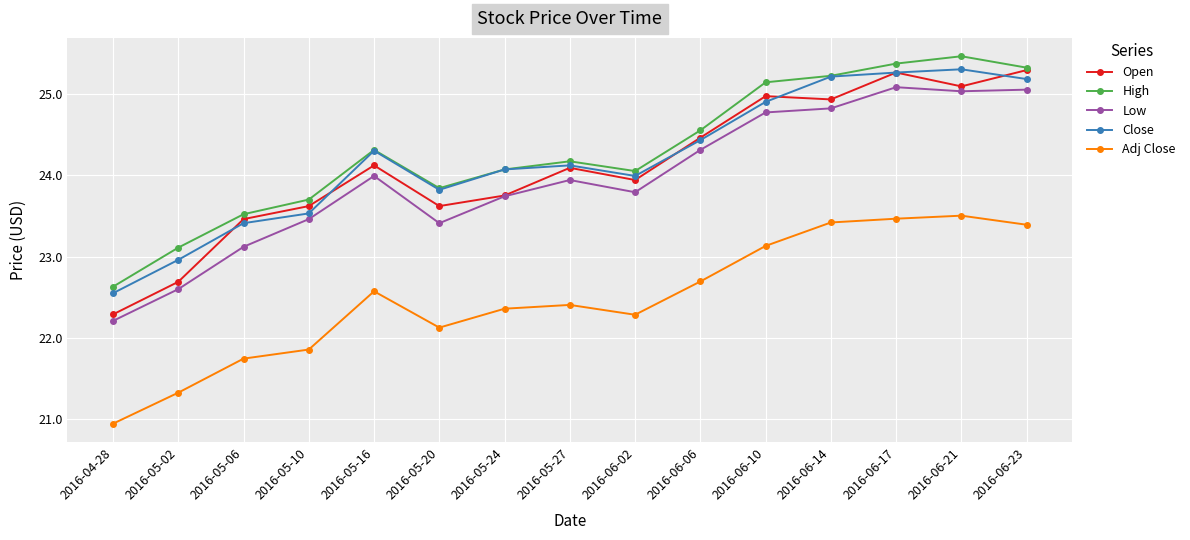

Is this an area chart (filled region under the line)?

No